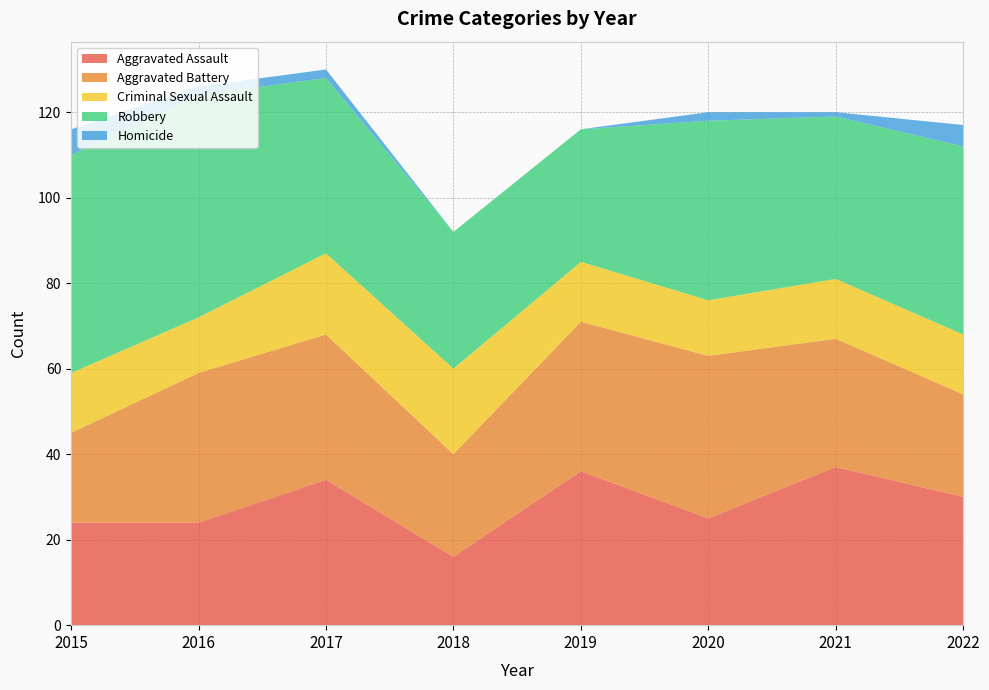

Reading left to right, list all the values displayed in this chart.

Aggravated Assault: 2015=24	2016=24	2017=34	2018=16	2019=36	2020=25	2021=37	2022=30
Aggravated Battery: 2015=21	2016=35	2017=34	2018=24	2019=35	2020=38	2021=30	2022=24
Criminal Sexual Assault: 2015=14	2016=13	2017=19	2018=20	2019=14	2020=13	2021=14	2022=14
Robbery: 2015=51	2016=52	2017=41	2018=32	2019=31	2020=42	2021=38	2022=44
Homicide: 2015=6	2016=2	2017=2	2018=0	2019=0	2020=2	2021=1	2022=5